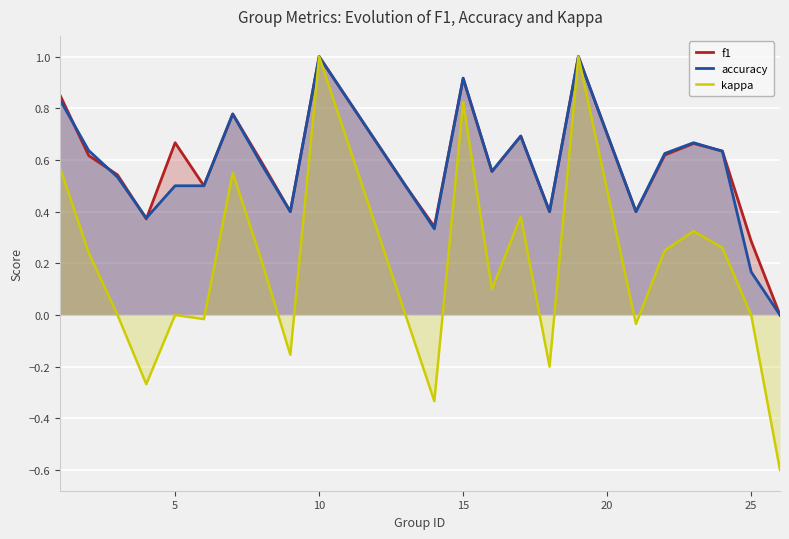

True or false: accuracy and kappa cross at least once.

False